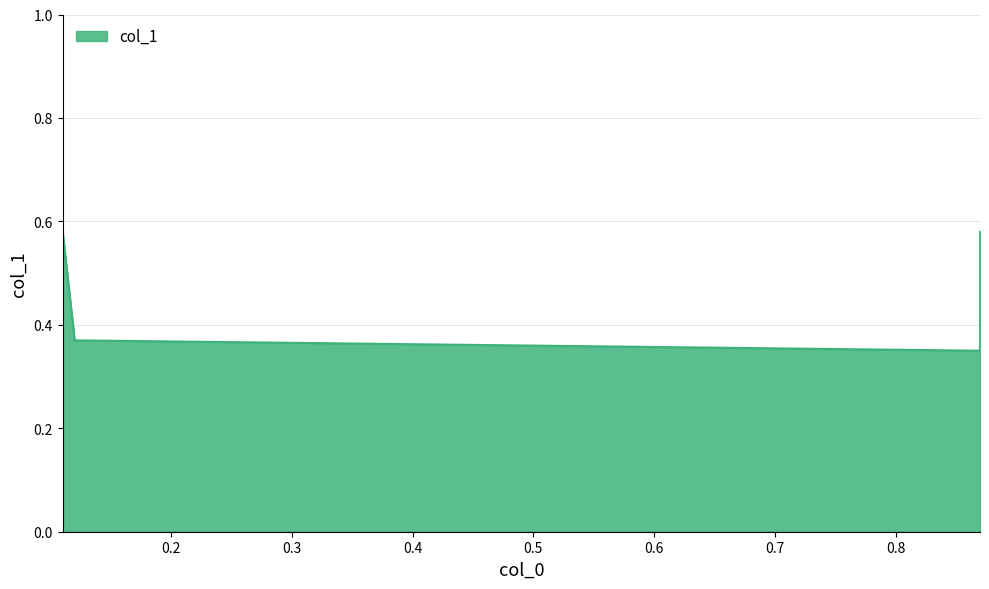

The chart shows a value of 0.3 at 0.87. True or false?

True